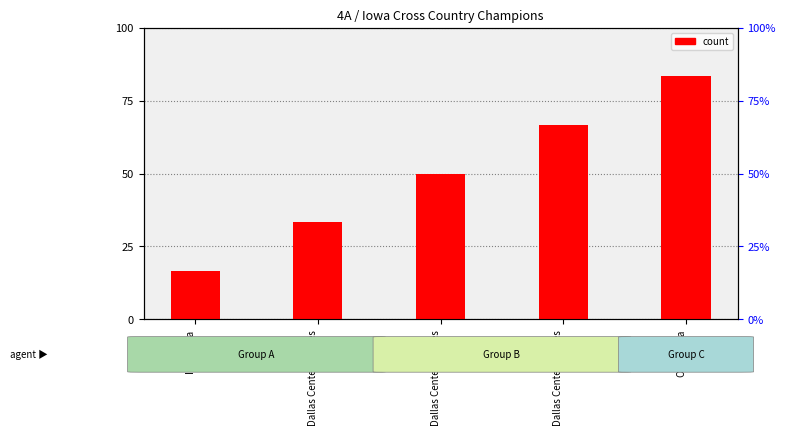

Are the bars horizontal?

No